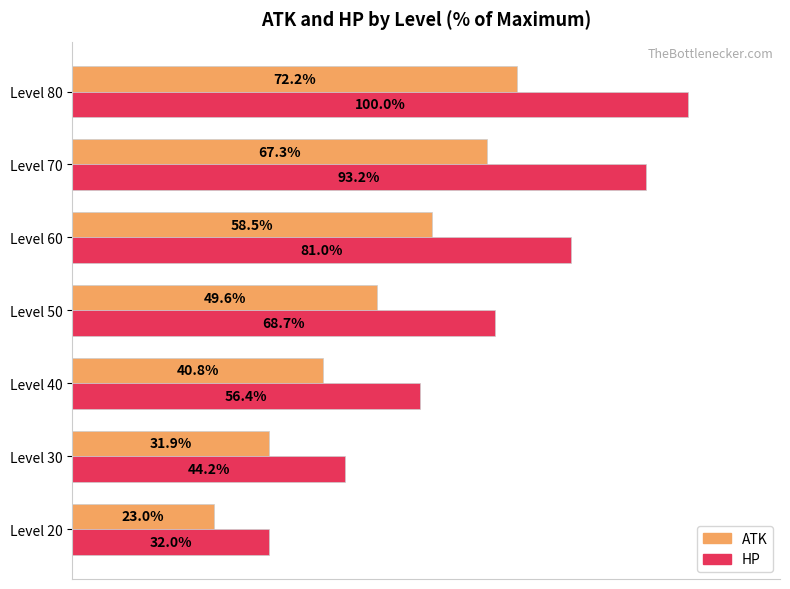

Which series changed the most between Level 20 and Level 30?

HP